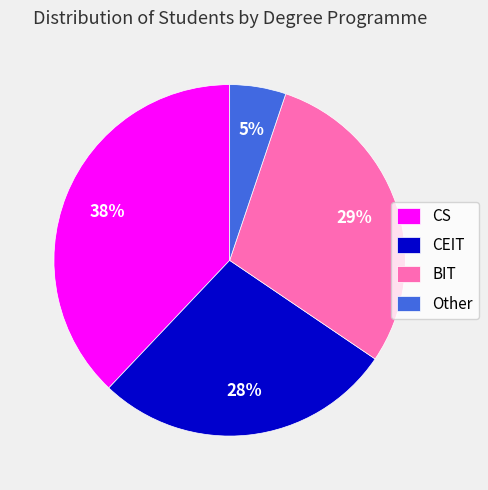

Does any single category account for the majority?

No